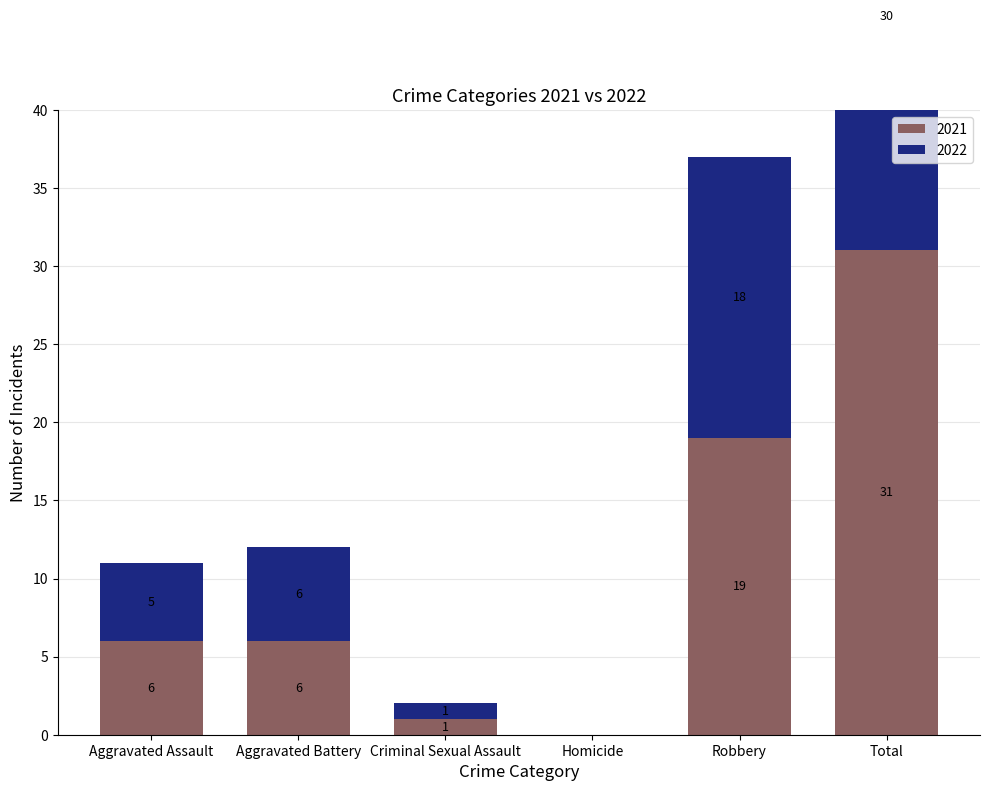

How many data points in 2021 are above 6?

2